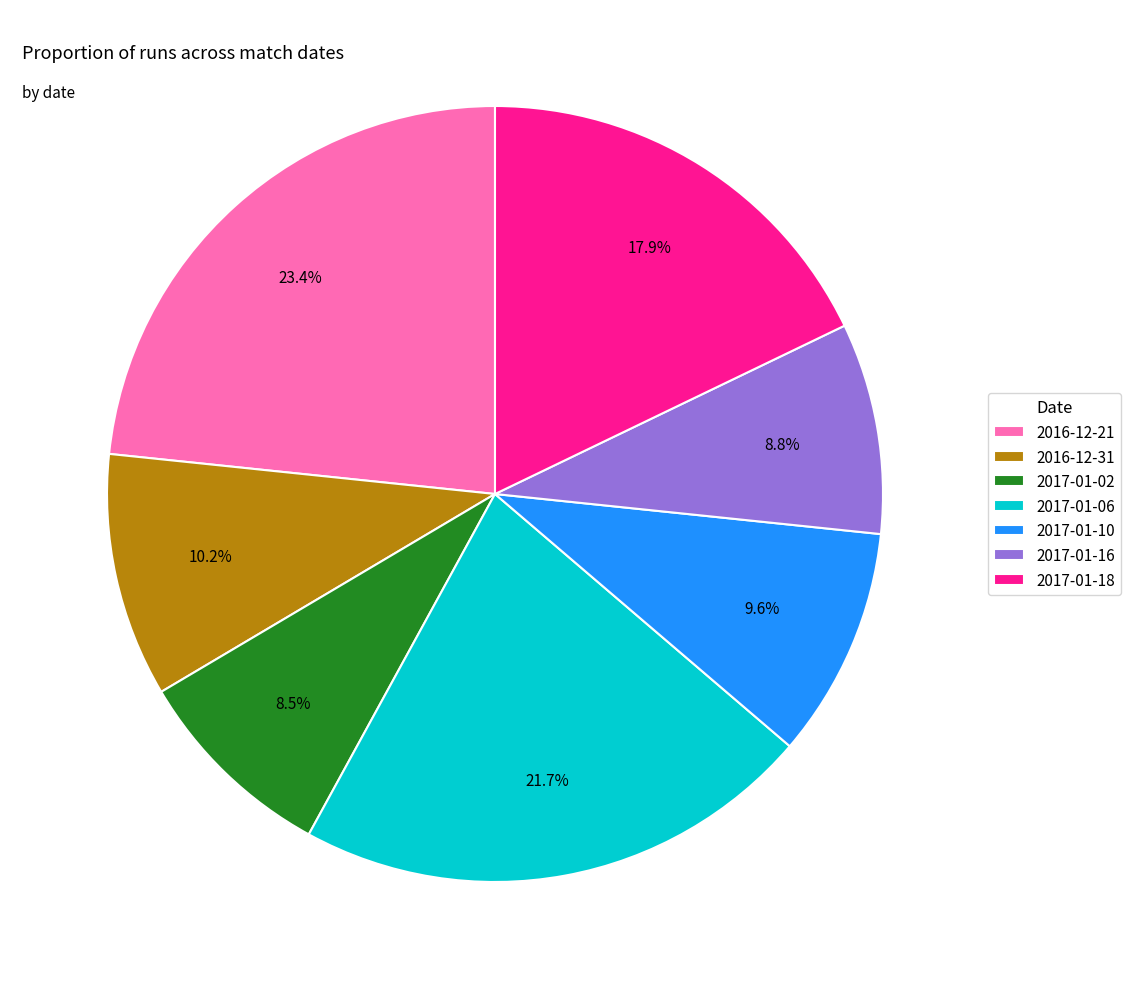

Is there any slice that represents more than half of the pie?

No